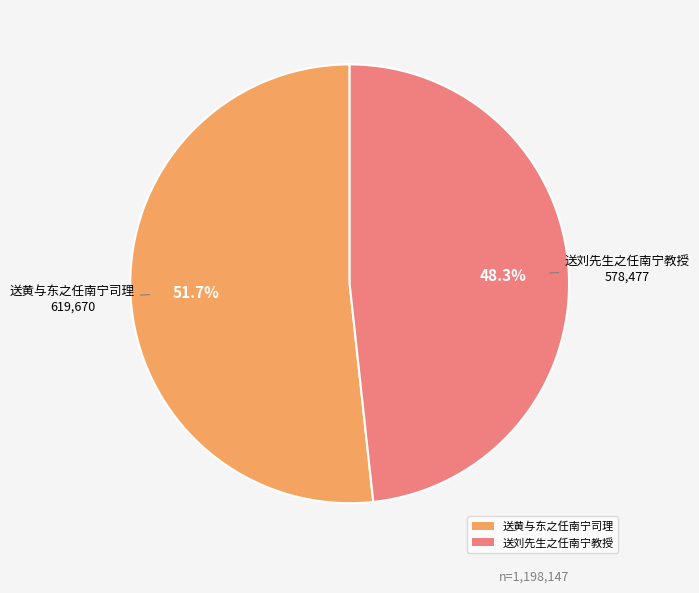

Rank the categories by value from highest to lowest.

送黄与东之任南宁司理, 送刘先生之任南宁教授